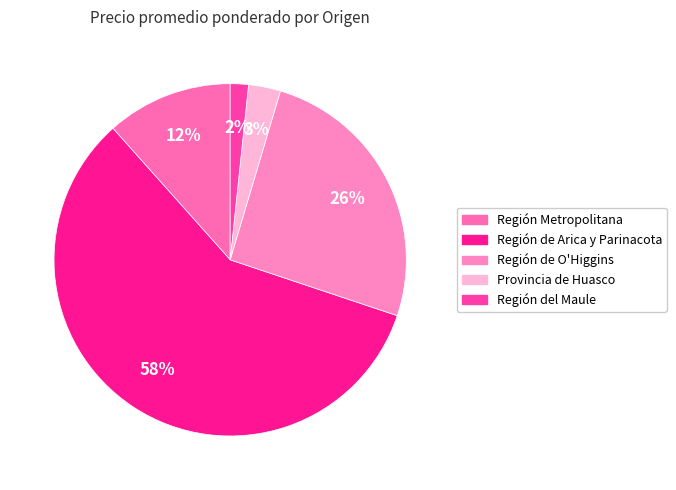

How many segments does this pie chart have?

5